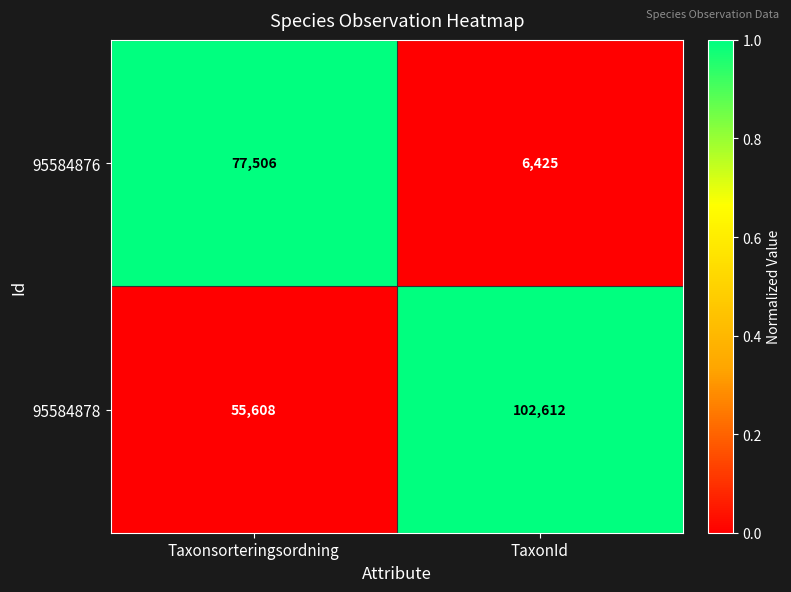

At which category is the sum across all series the highest?

Taxonsorteringsordning